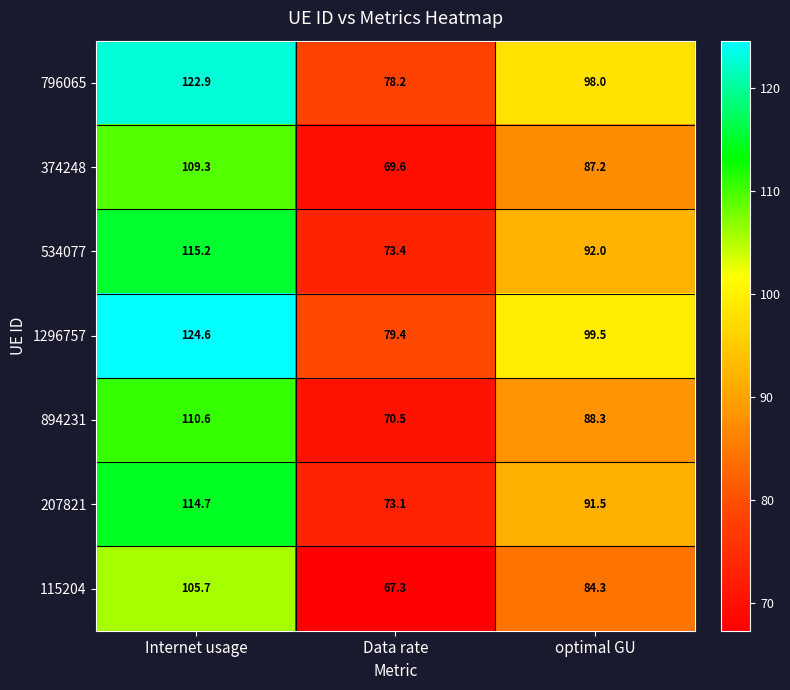

At which category does the chart reach its peak across all series?

Internet usage